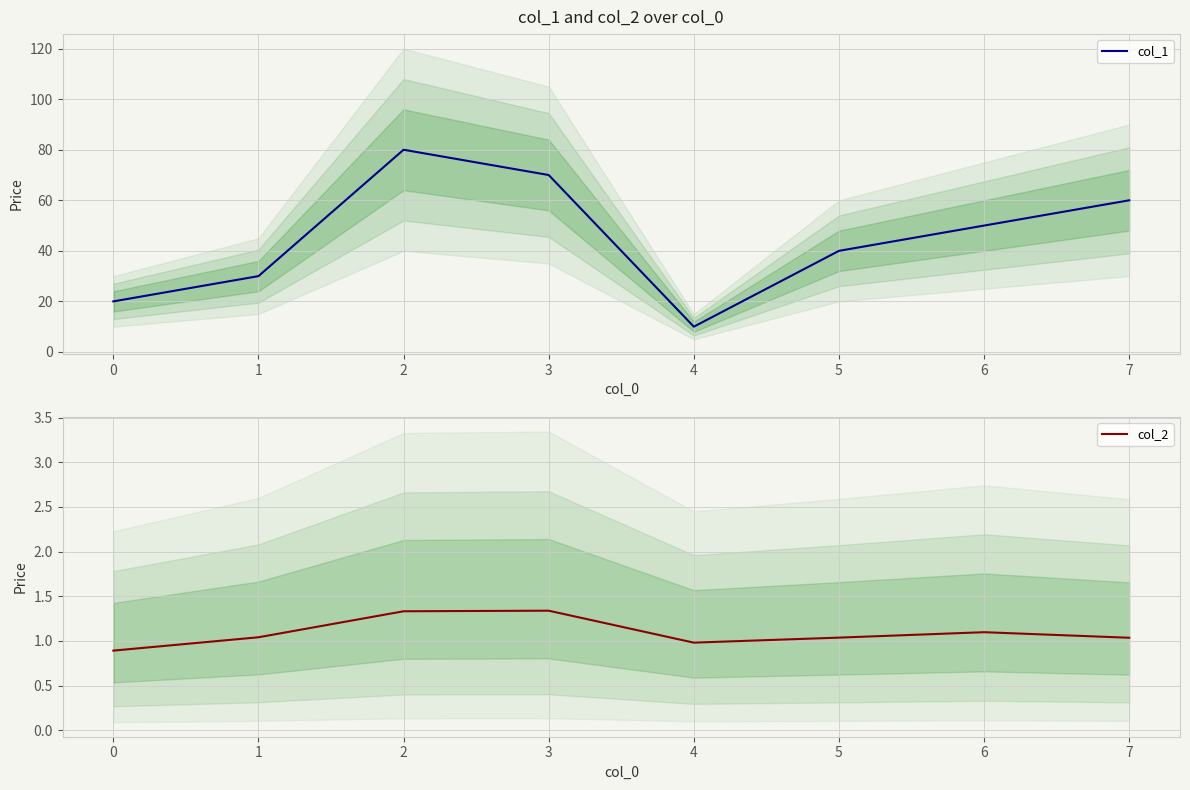

Is it true that col_1 equals 34 at 6?

False